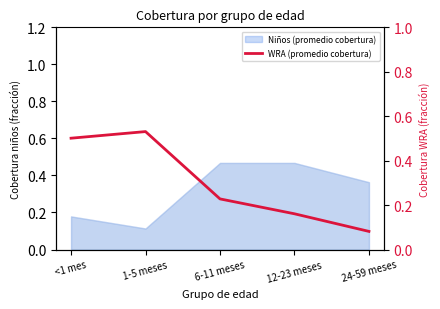

List the labels in order of value, largest first.

1-5 meses, <1 mes, 6-11 meses, 12-23 meses, 24-59 meses